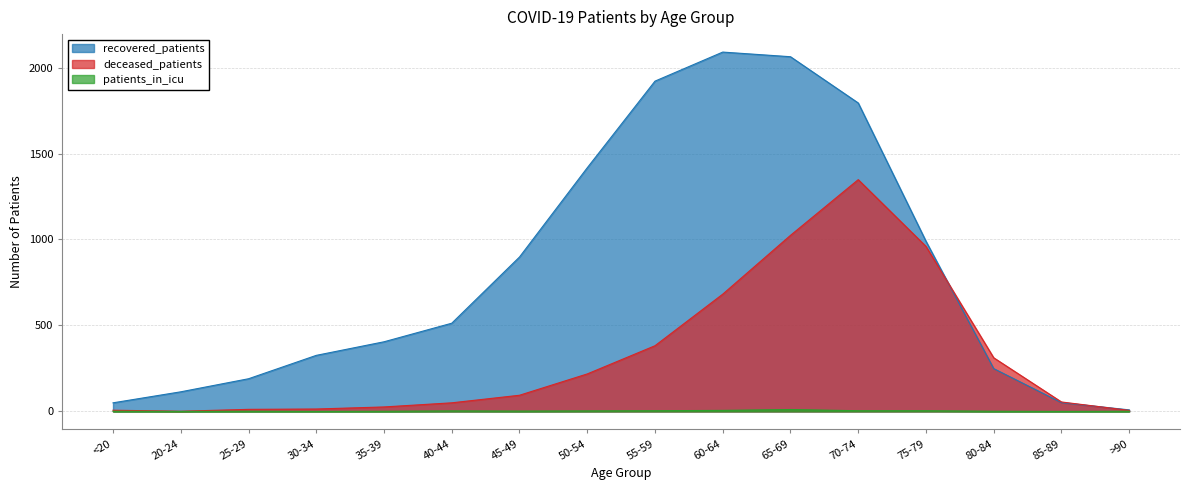

Reading left to right, list all the values displayed in this chart.

recovered_patients: <20=50	20-24=114	25-29=190	30-34=326	35-39=405	40-44=513	45-49=898	50-54=1417	55-59=1921	60-64=2090	65-69=2063	70-74=1794	75-79=990	80-84=249	85-89=51	>90=9
deceased_patients: <20=7	20-24=1	25-29=12	30-34=14	35-39=26	40-44=50	45-49=94	50-54=218	55-59=382	60-64=682	65-69=1024	70-74=1348	75-79=960	80-84=312	85-89=55	>90=6
patients_in_icu: <20=1	20-24=0	25-29=1	30-34=0	35-39=1	40-44=3	45-49=2	50-54=3	55-59=4	60-64=6	65-69=11	70-74=4	75-79=4	80-84=1	85-89=0	>90=1